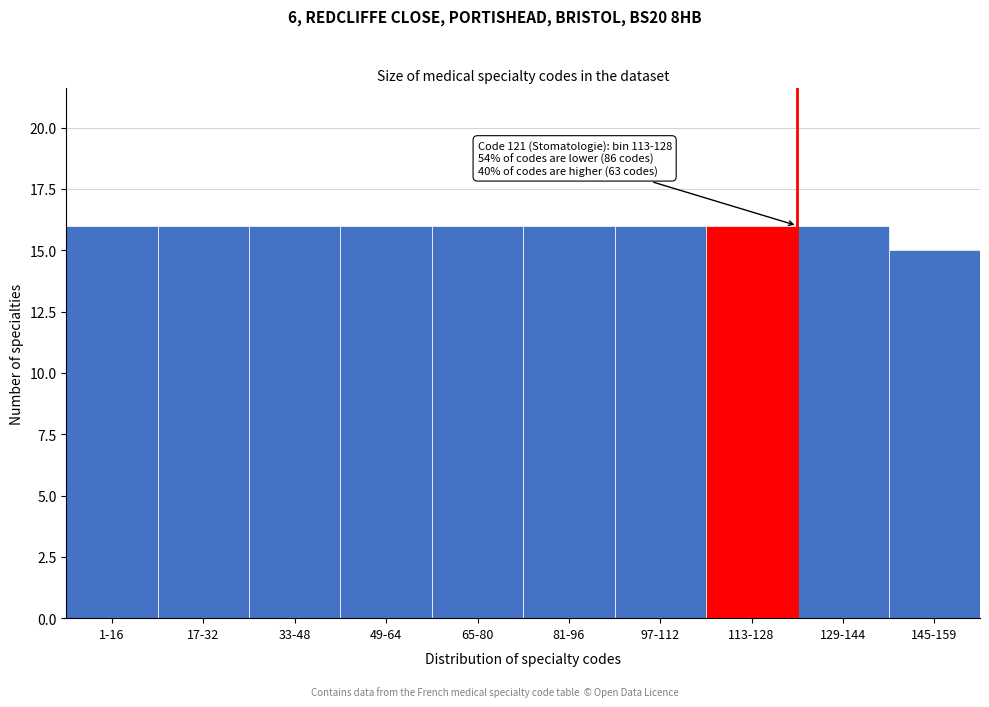

Reading left to right, what are all the values shown in this chart?

1-16=16	17-32=16	33-48=16	49-64=16	65-80=16	81-96=16	97-112=16	113-128=16	129-144=16	145-159=15